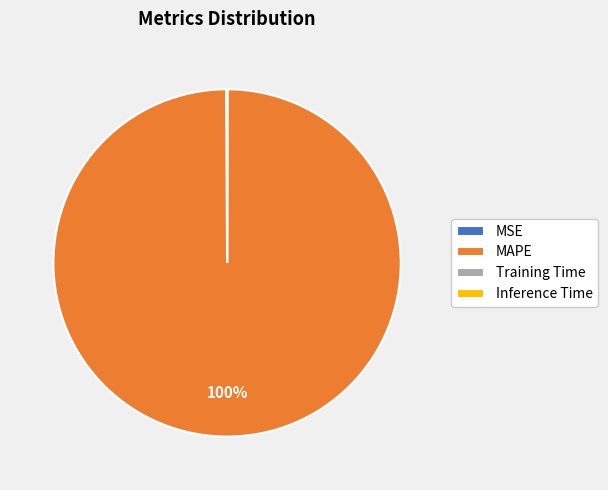

To the nearest percent, what percentage of the pie is MAPE?

100%